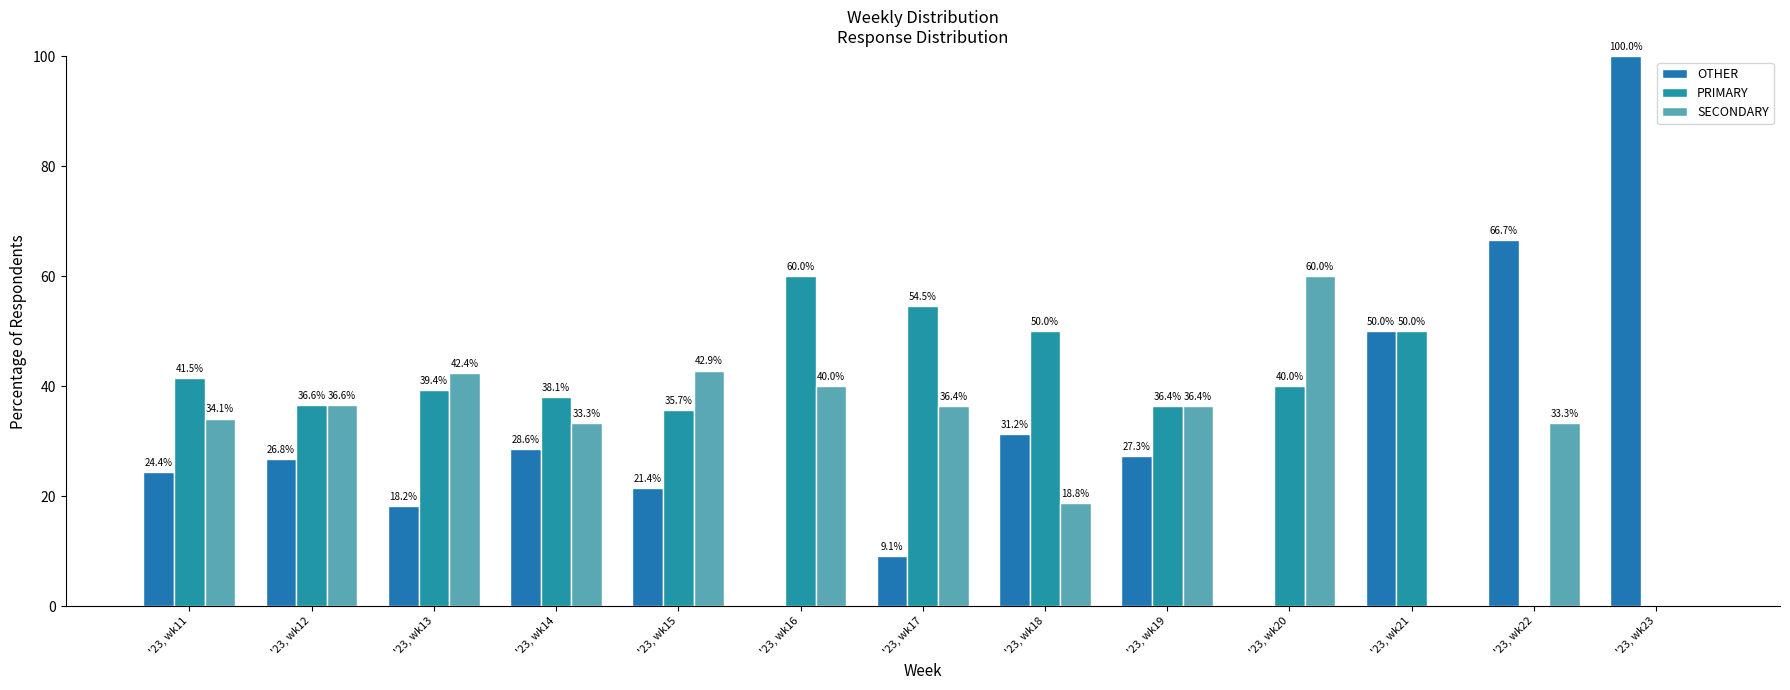

List the series in order of their peak value, highest first.

OTHER, PRIMARY, SECONDARY